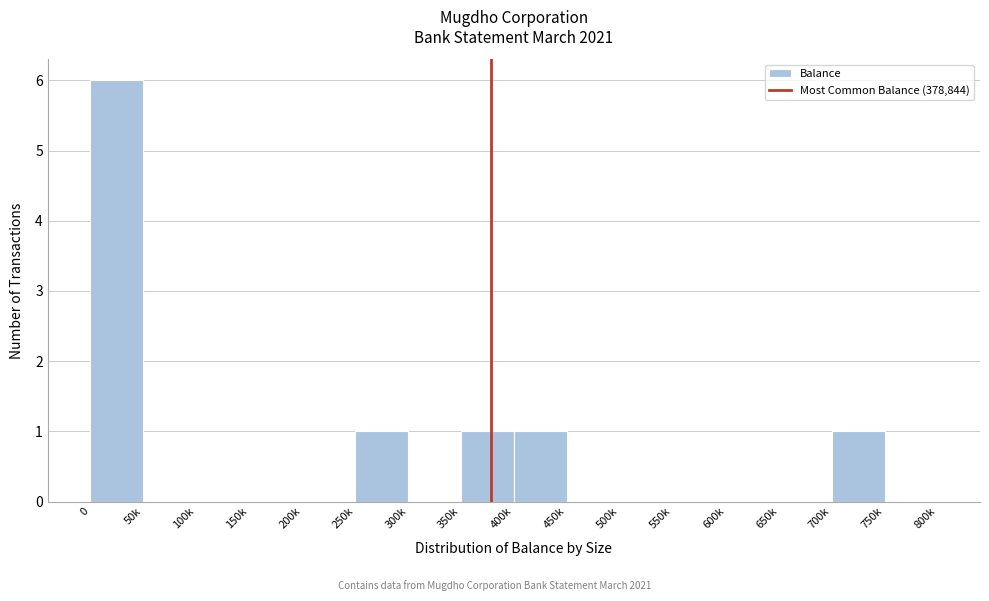

Reading left to right, transcribe all the data shown in this chart.

0=6	50k=0	100k=0	150k=0	200k=0	250k=1	300k=0	350k=1	400k=1	450k=0	500k=0	550k=0	600k=0	650k=0	700k=1	750k=0